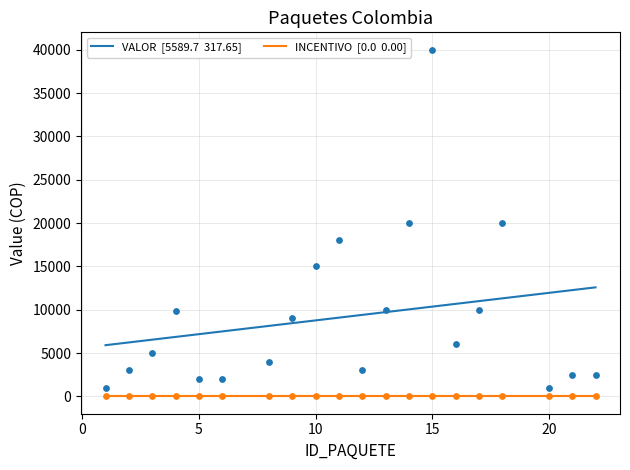

Between 2 and 1, which is larger?

2